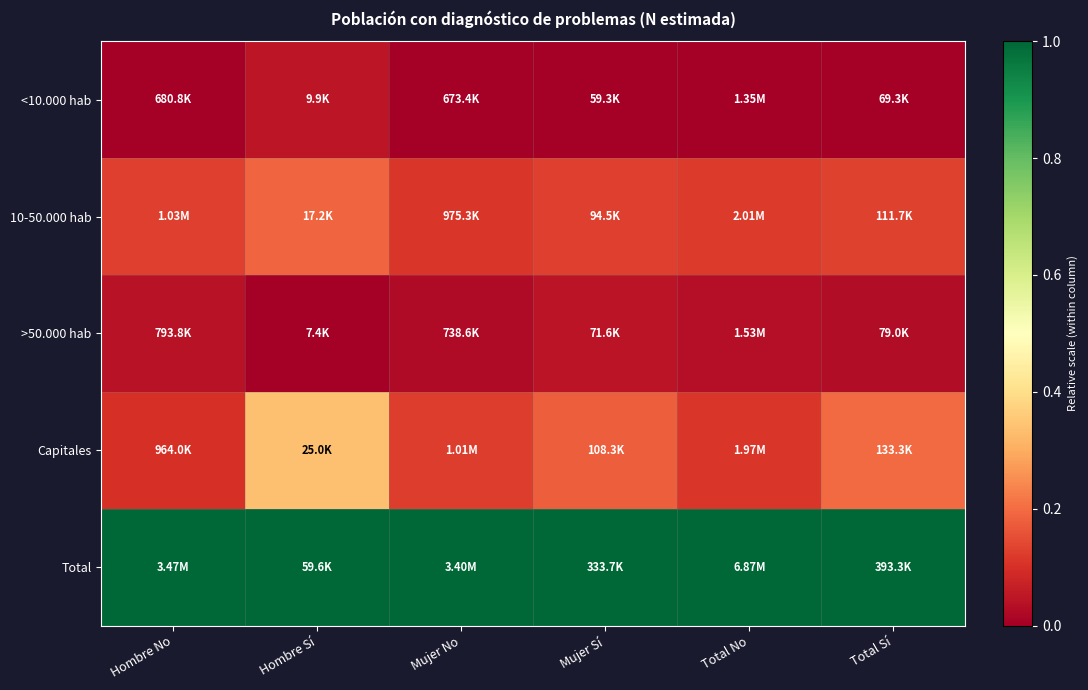

What is the spread (max minus min) of values at Mujer No?

1.0